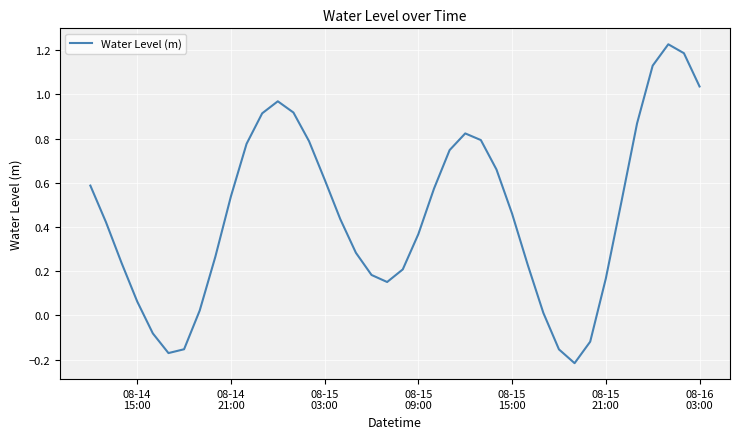

What is the difference between the maximum and minimum values?

1.4